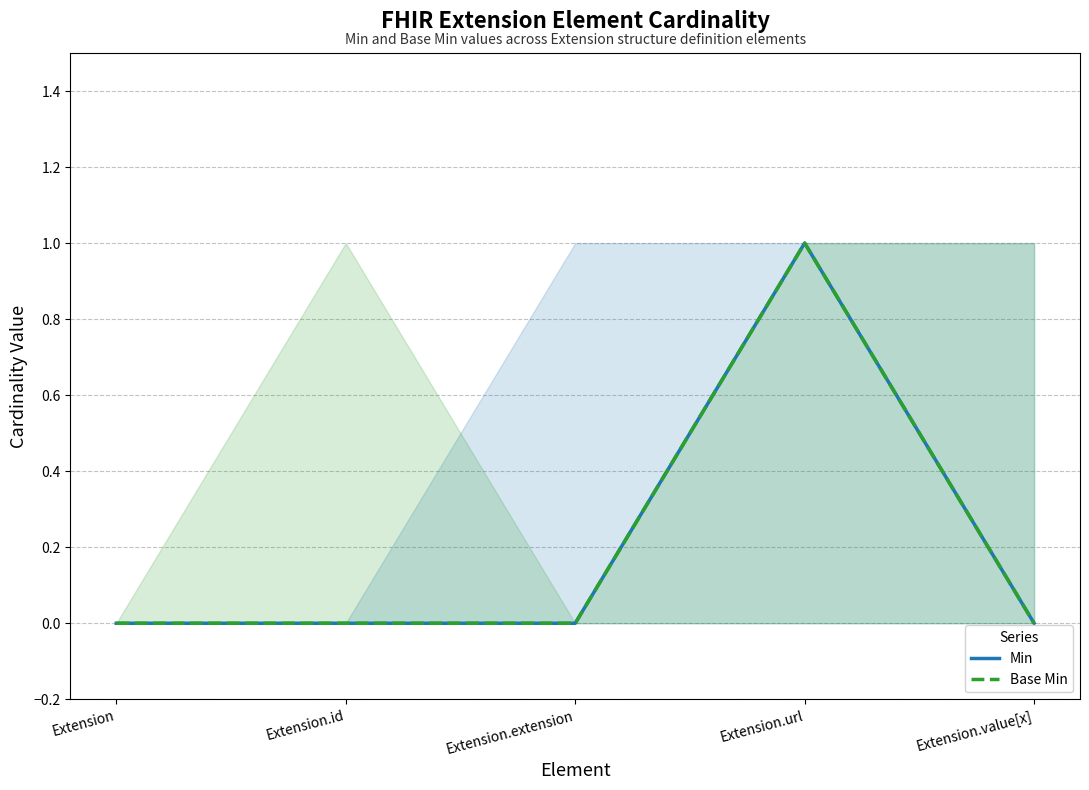

The Base Min series shows 1 at Extension.url. True or false?

False